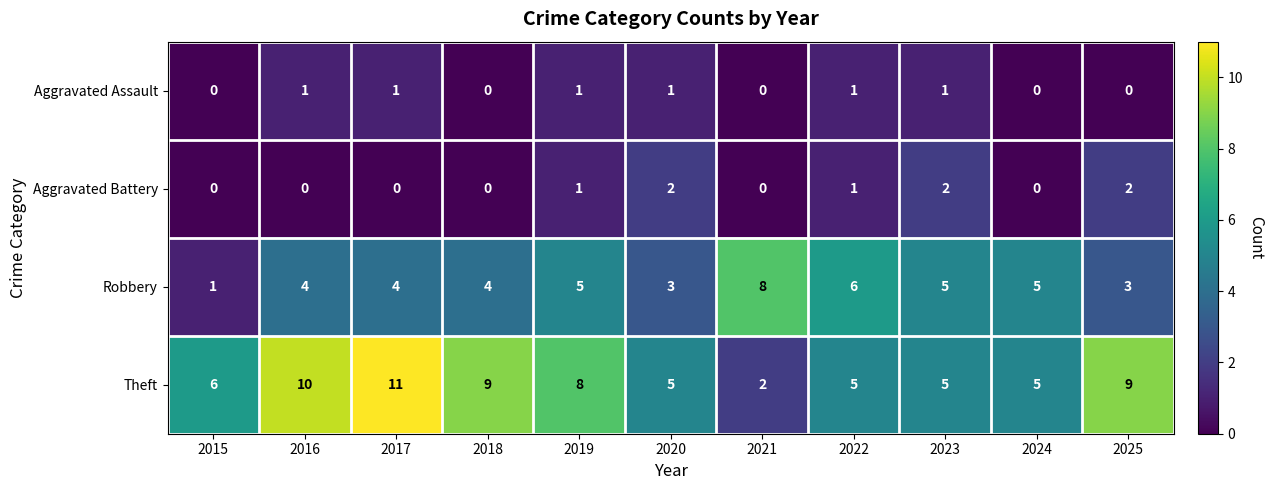

The value of Aggravated Assault at 2025 is 0. True or false?

True